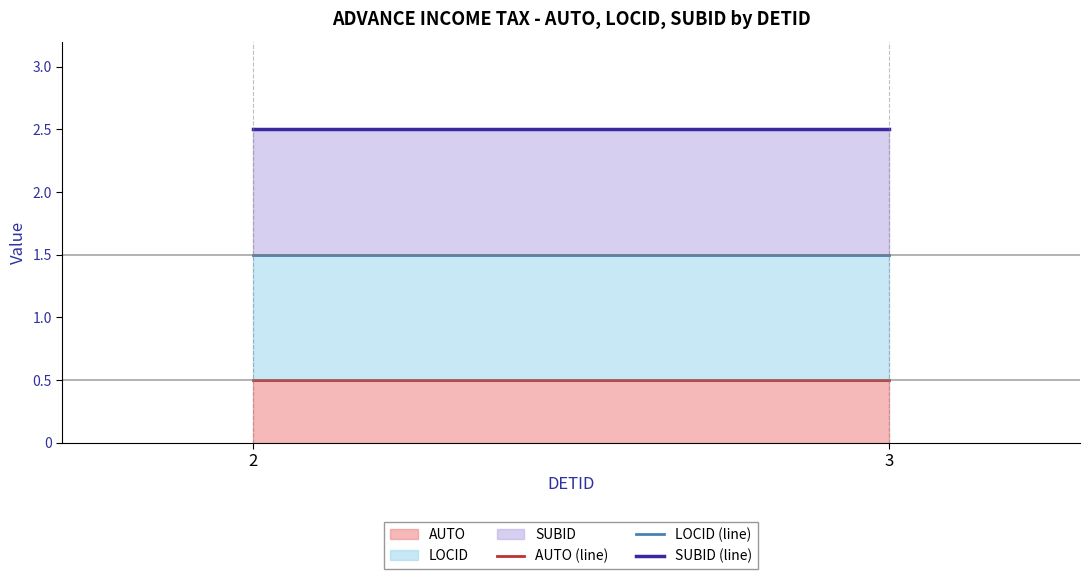

List the series in order of their overall mean, highest first.

SUBID (line), LOCID (line), AUTO (line)